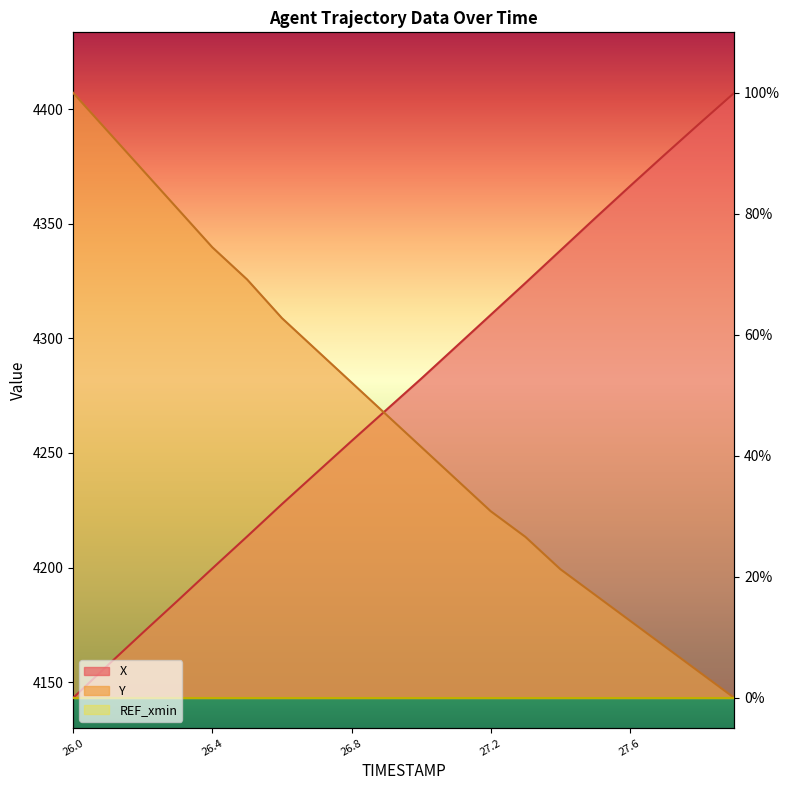

Is it true that Y equals 0.1 at 27.4?

False